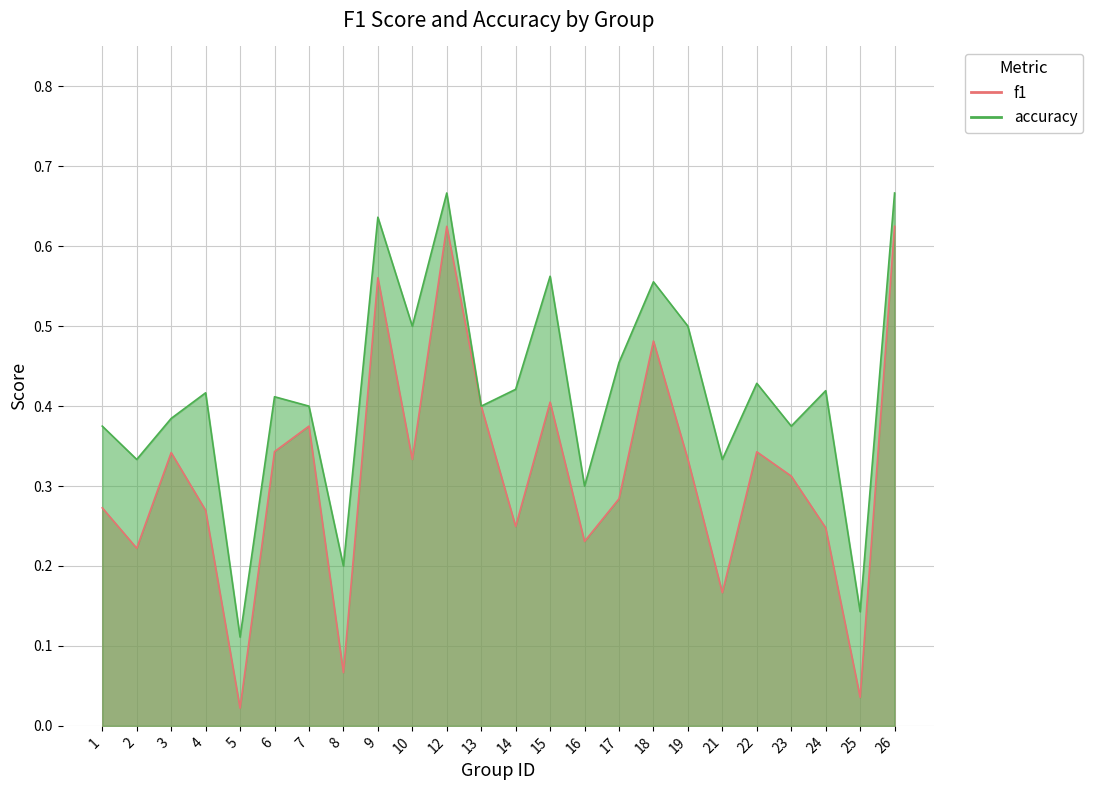

Is it true that f1 equals 0.3 at 16?

False